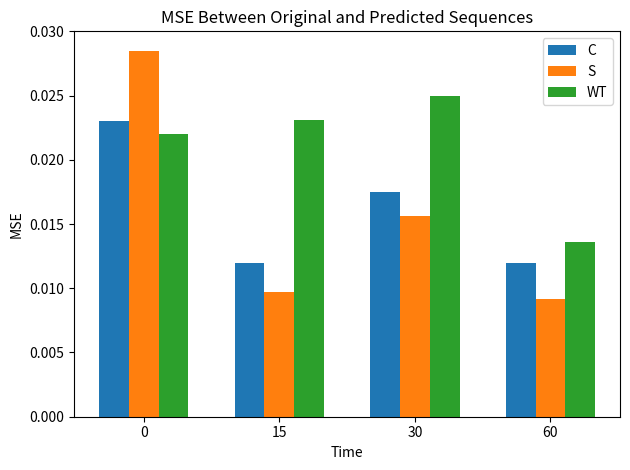

At how many categories does at least one series exceed 0?

4